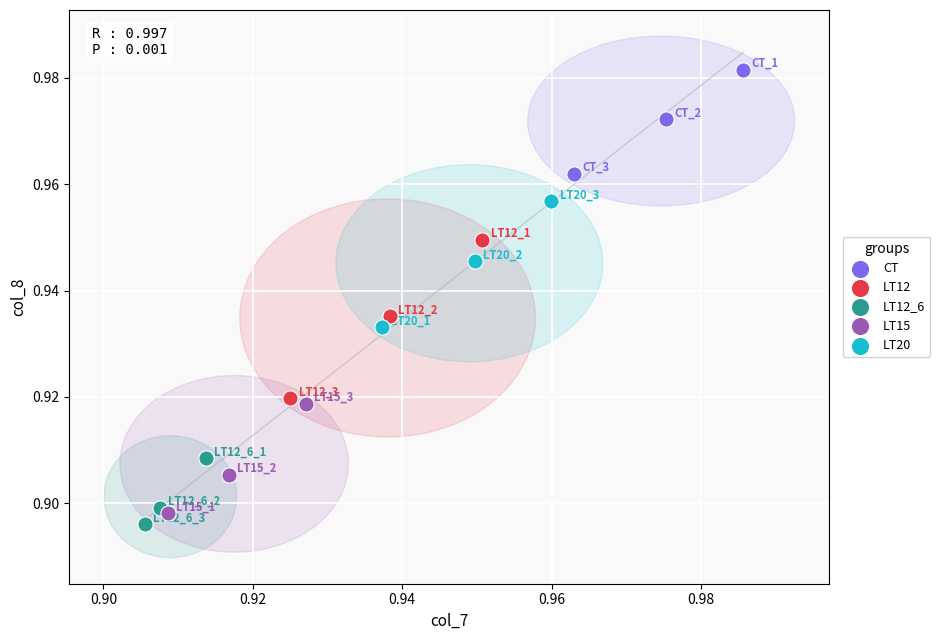

Which series reaches the minimum Y coordinate?

LT12_6